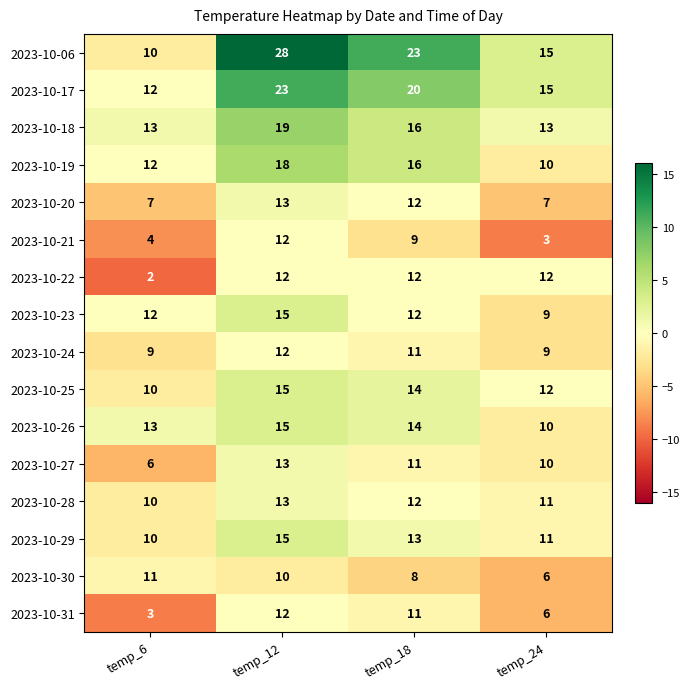

At how many categories does at least one series exceed 3?

4